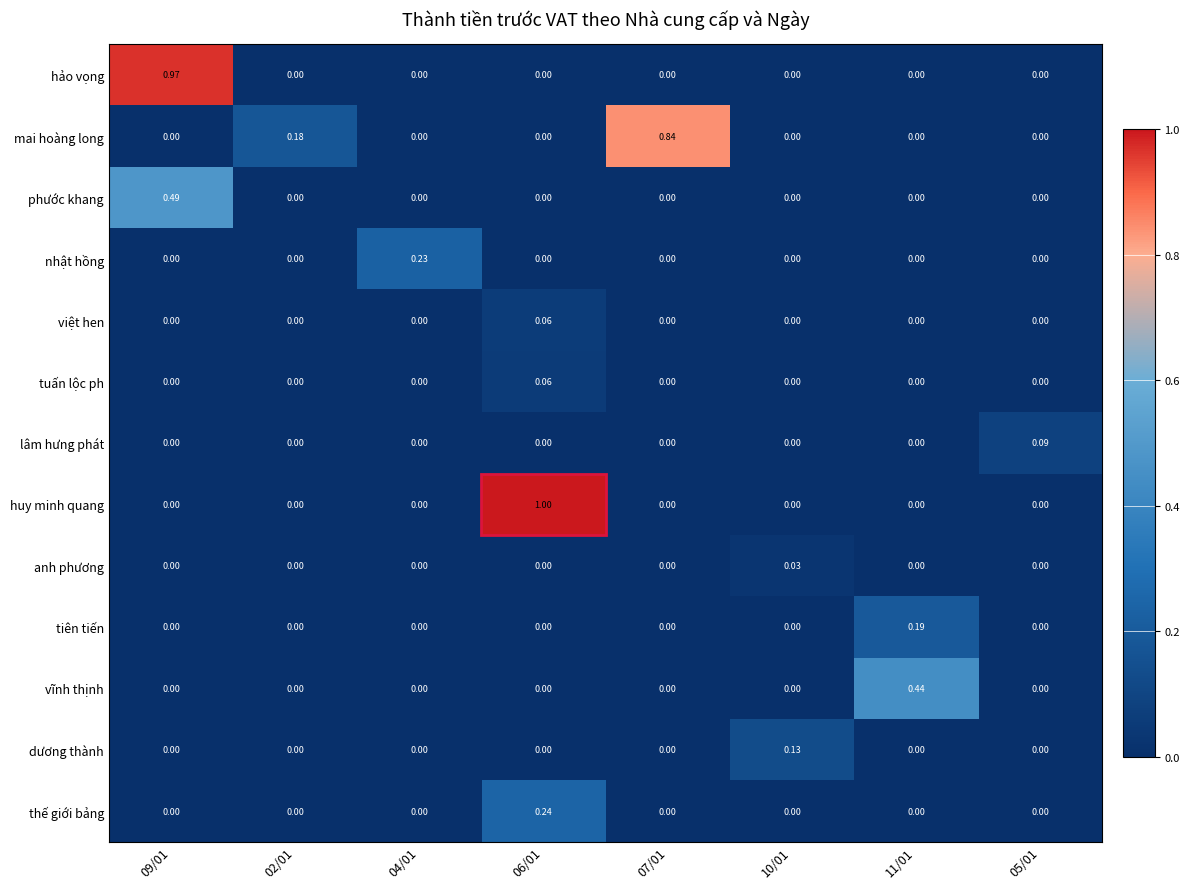

Is the value of vĩnh thịnh at 02/01 greater than the value of anh phương at 10/01?

No